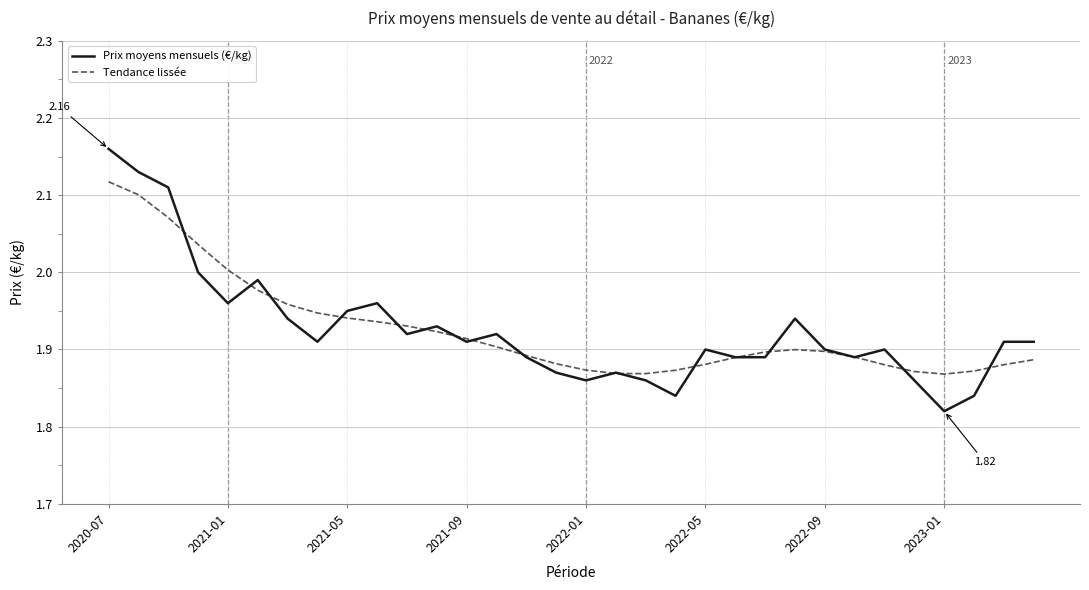

Which series has the widest spread of values?

Prix moyens mensuels (€/kg)